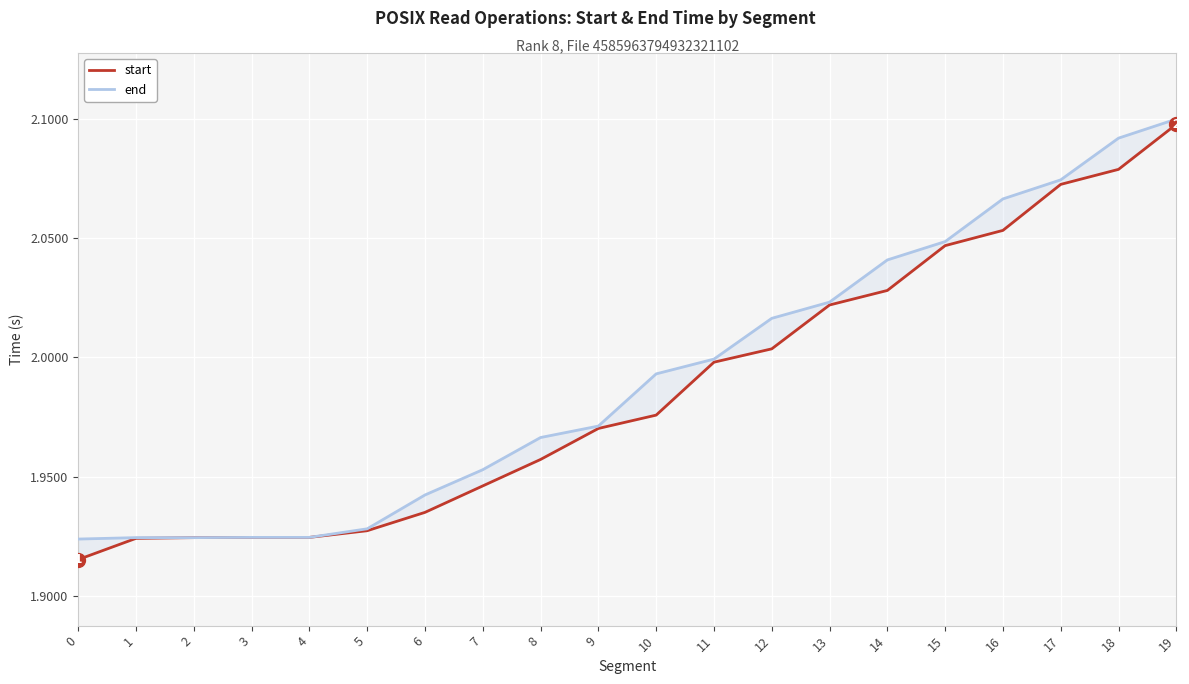

What is the value of the end point at the 3rd from the left?

1.9